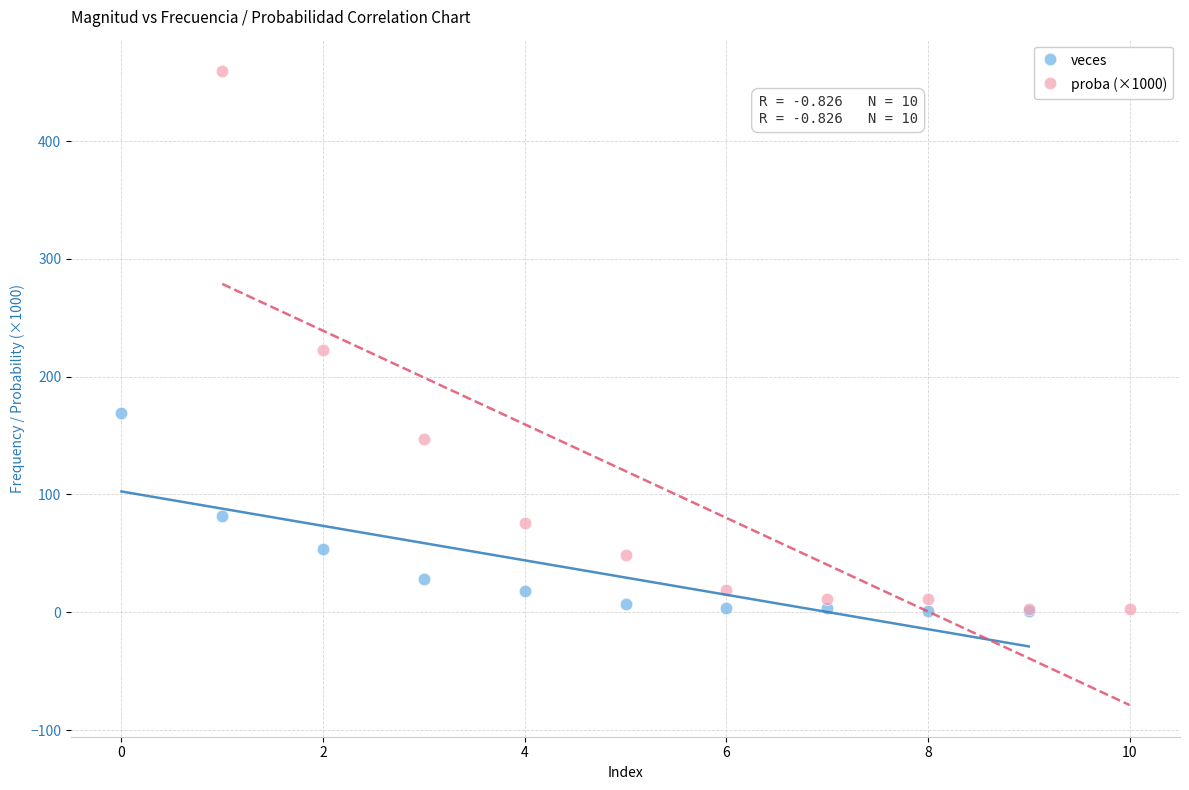

Which series reaches the maximum Y coordinate?

proba (×1000)